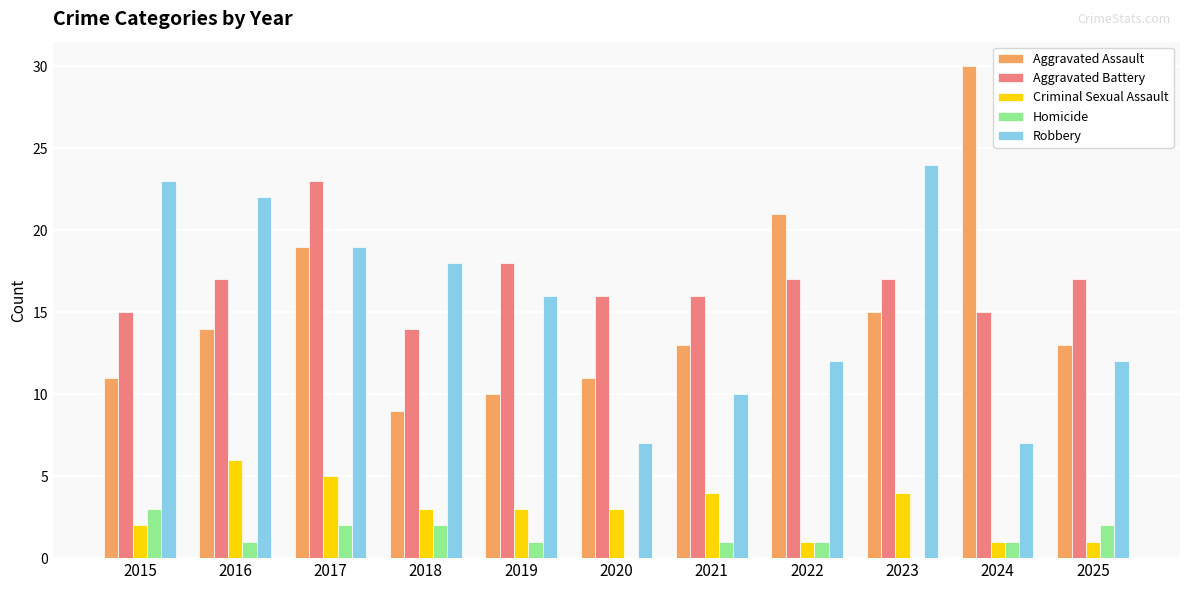

How many groups of bars are there?

11